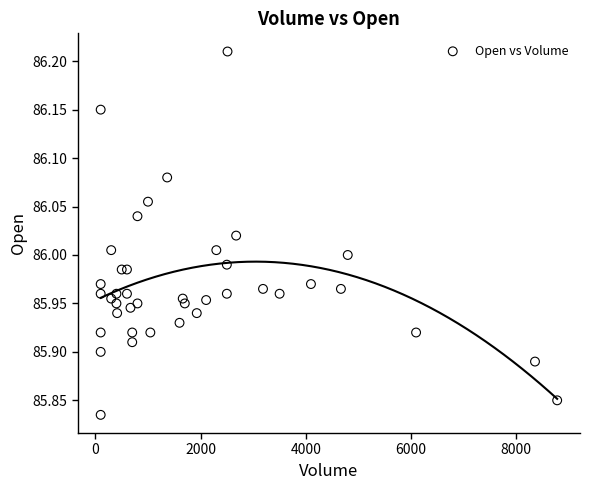

What is the range of Y values (max minus min)?

0.4